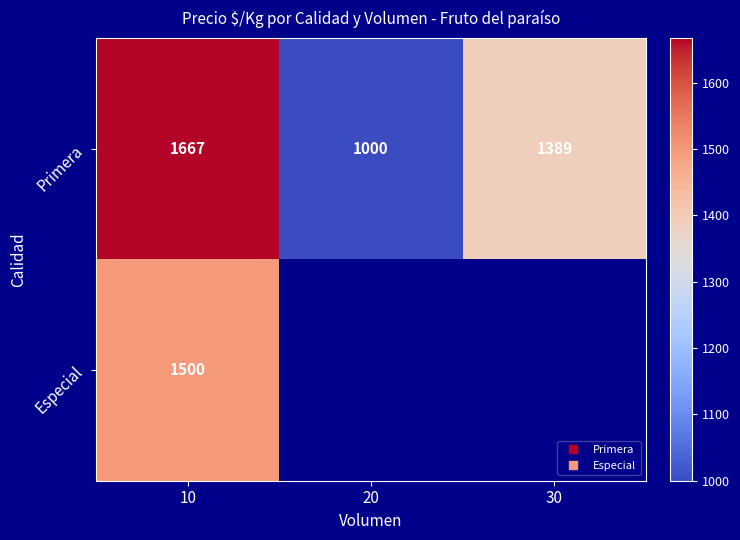

How many values in the Primera series are below 1389?

1